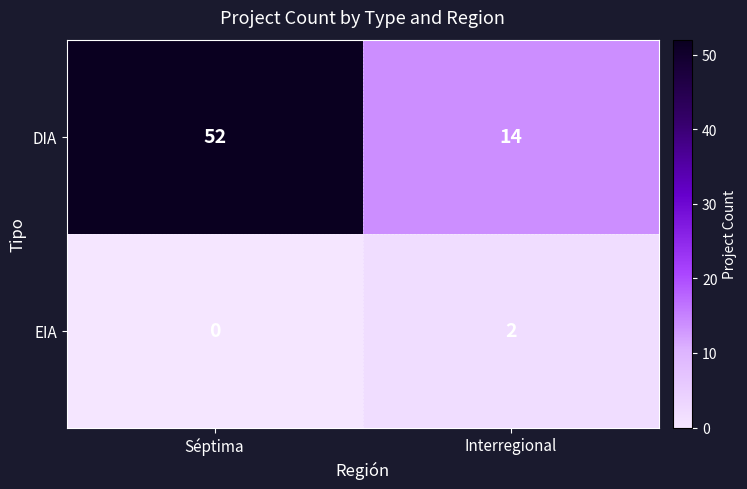

What value does the DIA series have at Séptima, to the nearest 5?

50